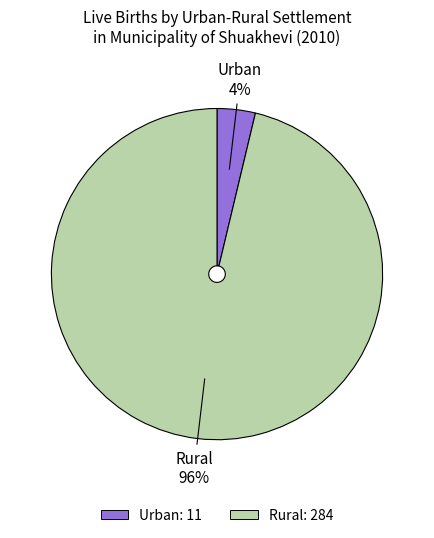

The Rural slice represents 96% of the pie. True or false?

True